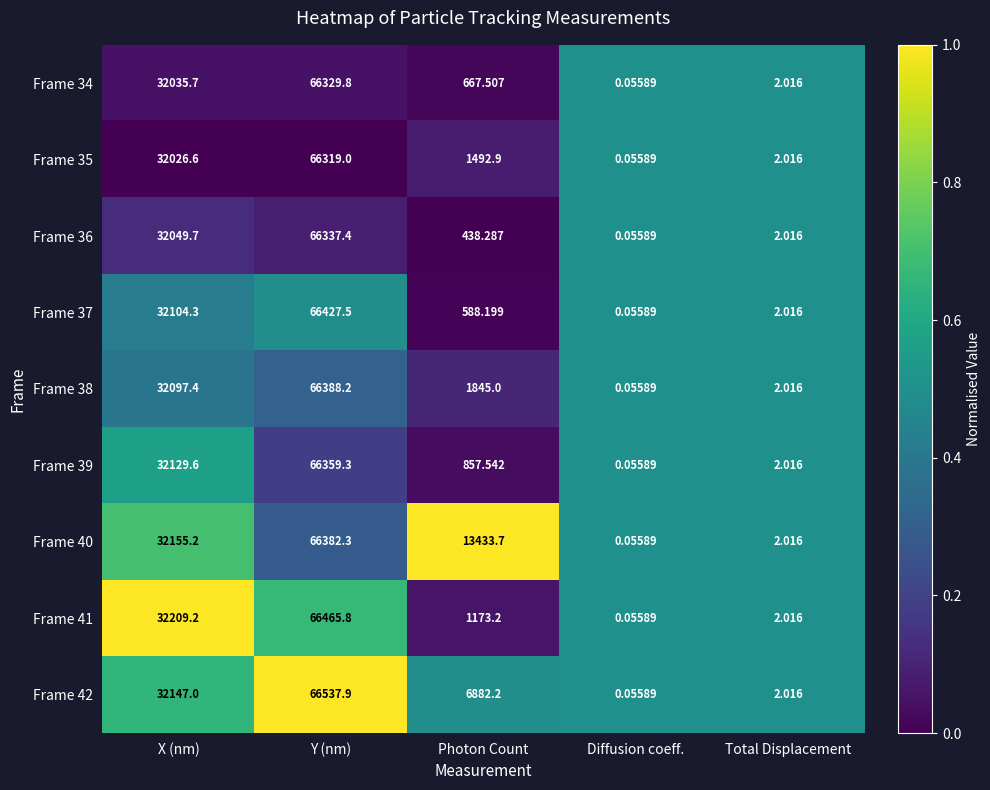

Where is Frame 39 nearest to the value 33179?

X (nm)